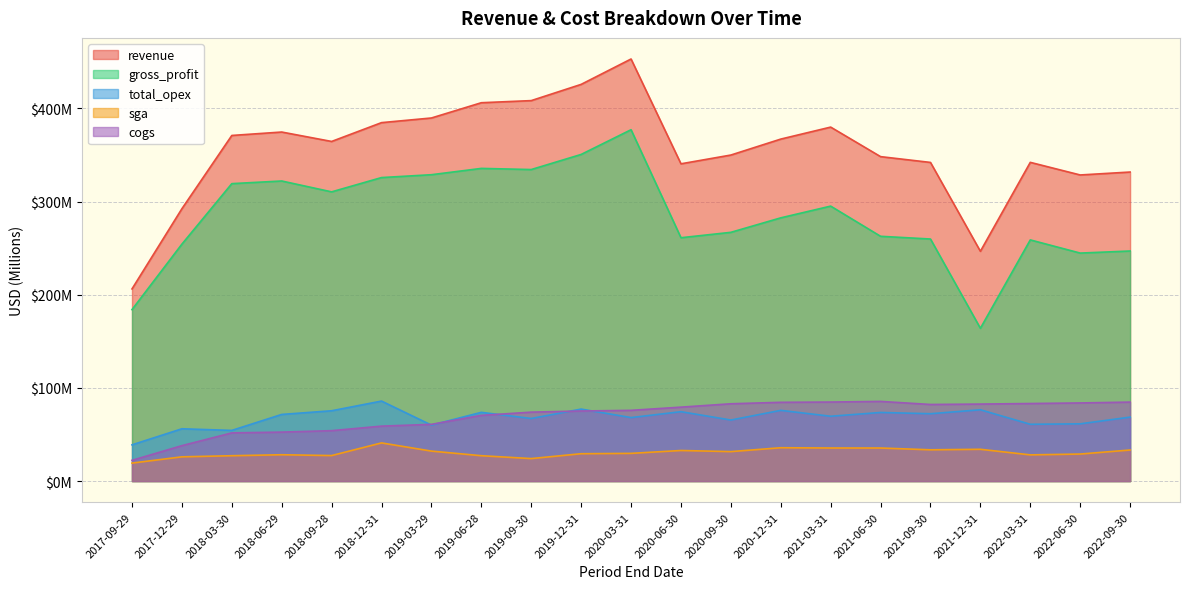

True or false: revenue and sga intersect in this chart.

False